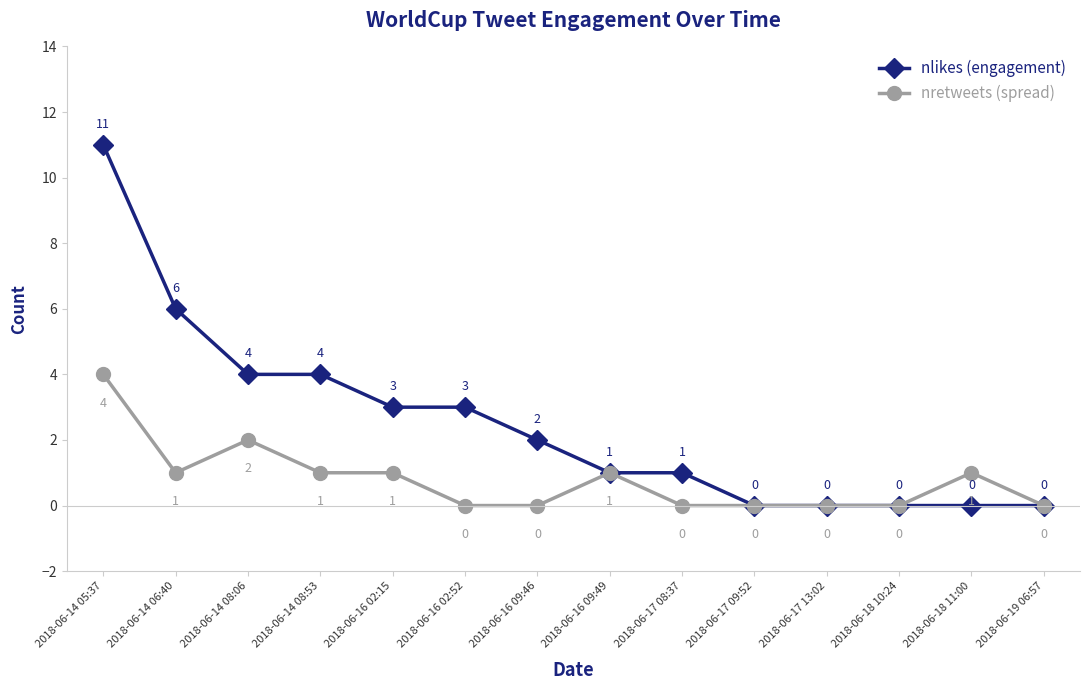

At which category does the chart reach its peak across all series?

2018-06-14 05:37